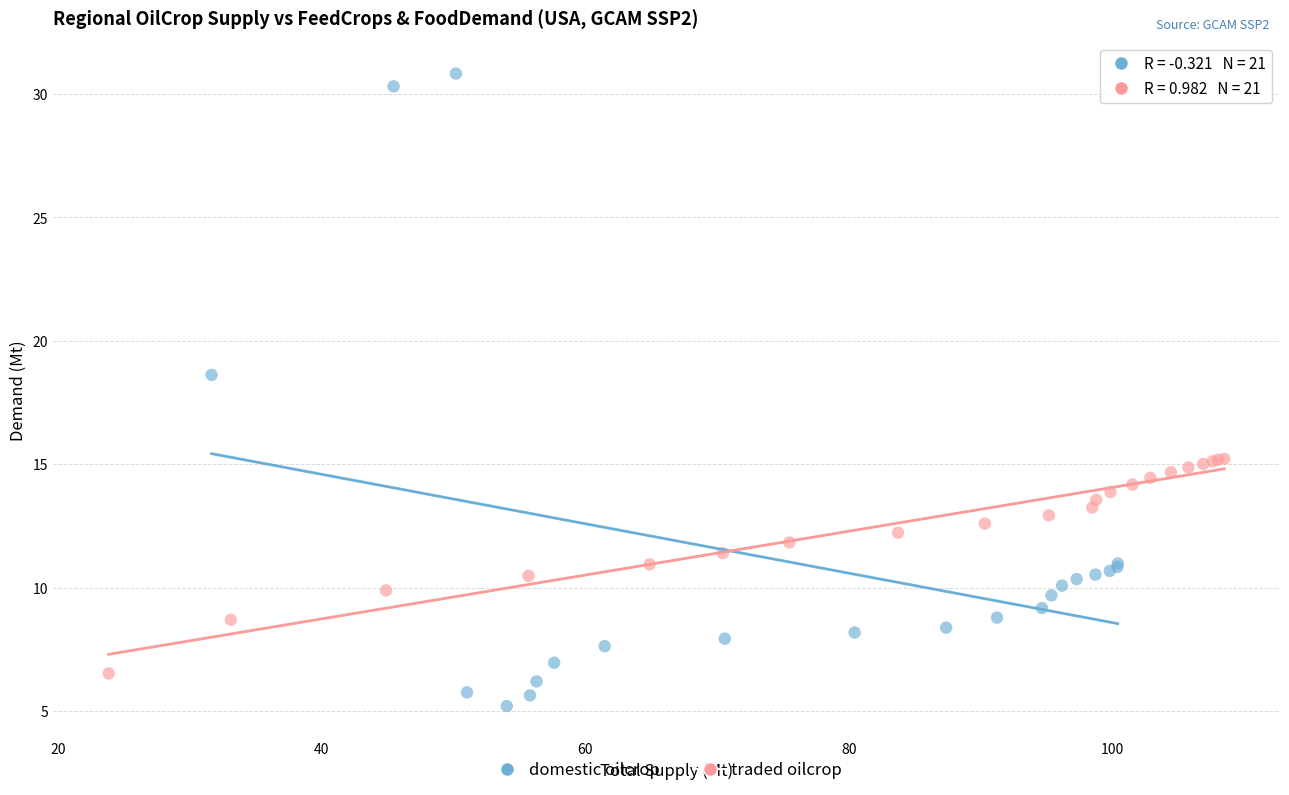

Which series contains the lowest Y value?

domestic oilcrop